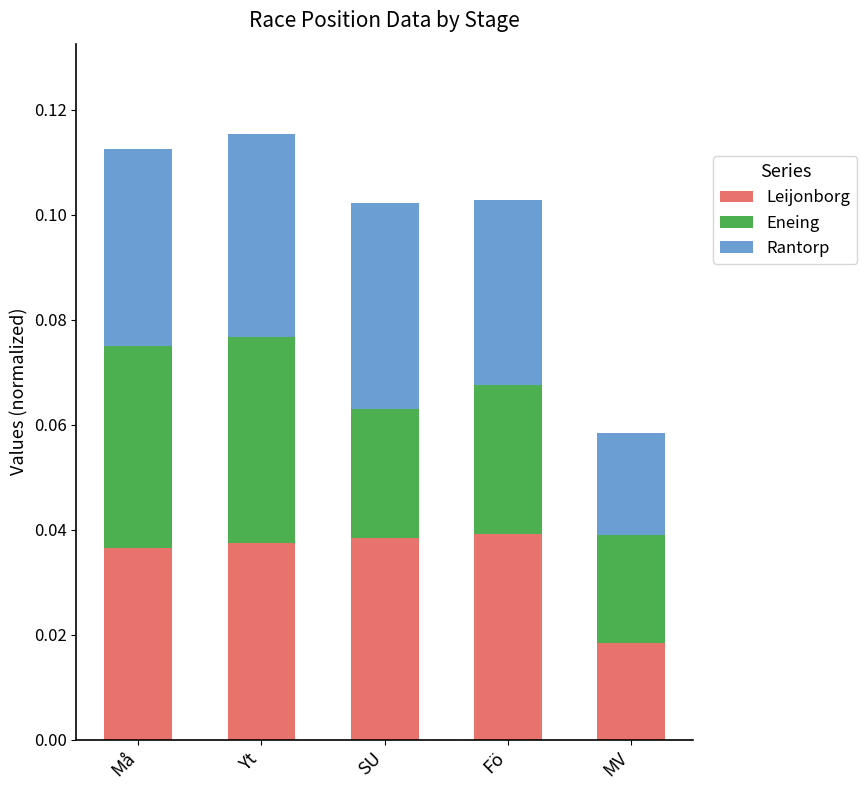

Count the Leijonborg values in the range 0 to 1.

5